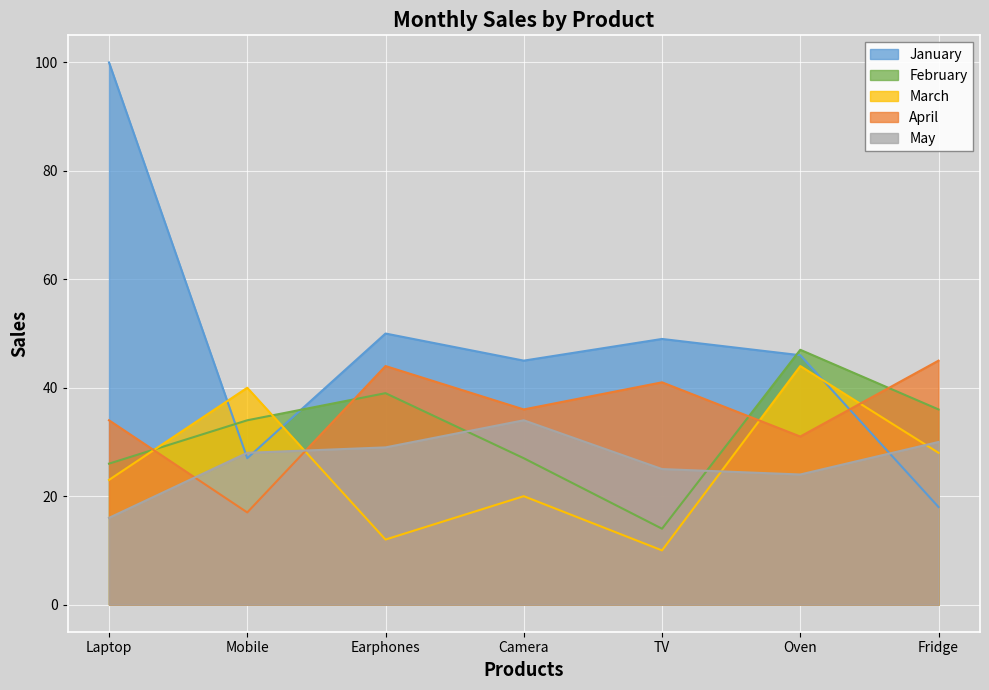

Where is January nearest to the value 59?

Earphones